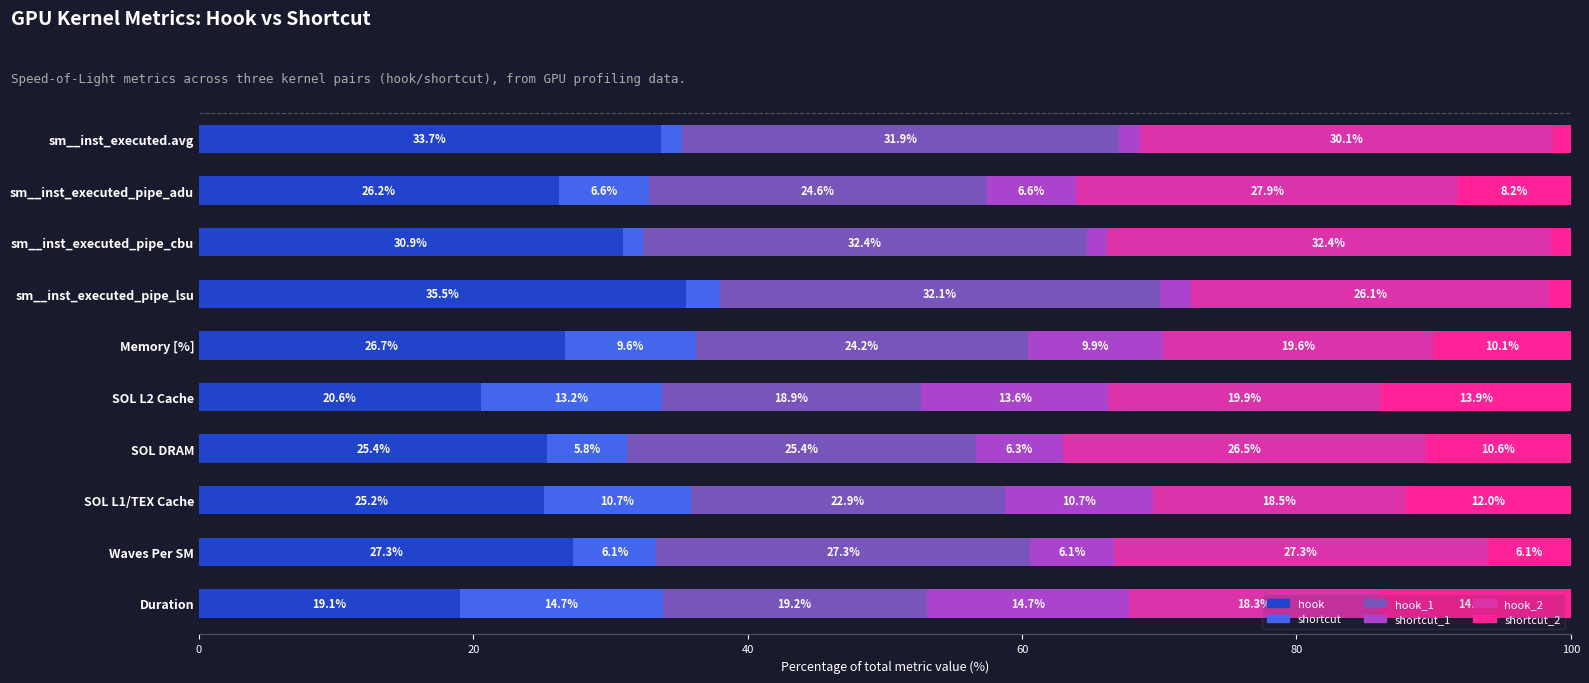

List the labels in order of hook value, largest first.

sm__inst_executed_pipe_lsu, sm__inst_executed.avg, sm__inst_executed_pipe_cbu, Waves Per SM, Memory [%], sm__inst_executed_pipe_adu, SOL DRAM, SOL L1/TEX Cache, SOL L2 Cache, Duration